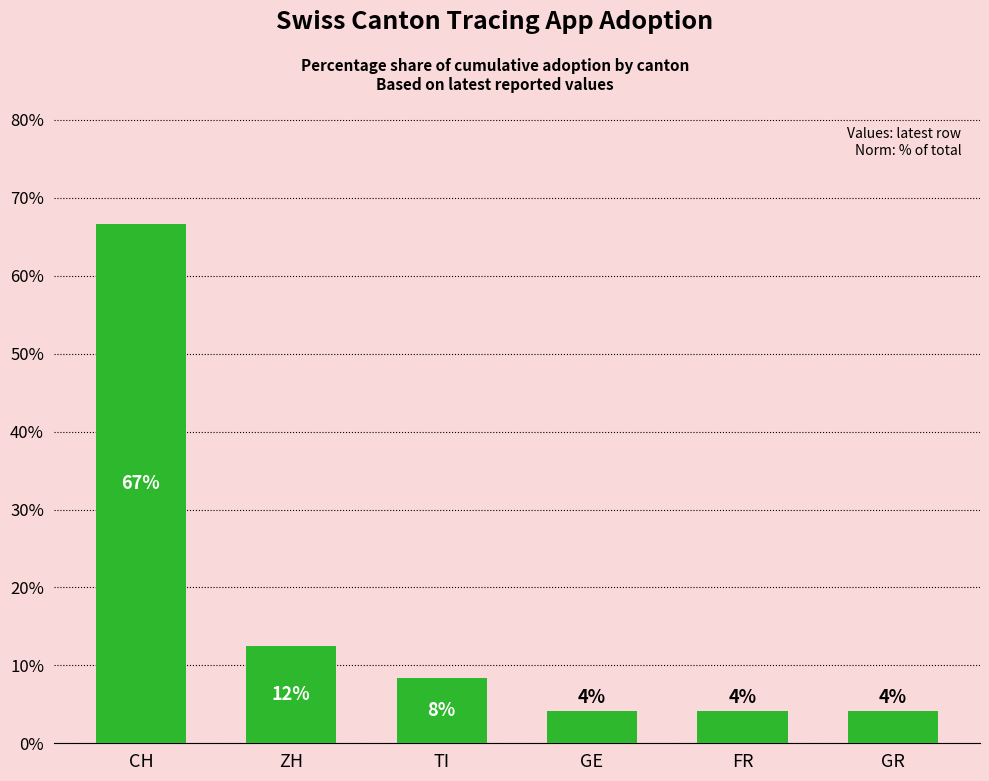

Reading right to left, transcribe all the data shown in this chart.

4.2	4.2	4.2	8.3	12.5	66.7